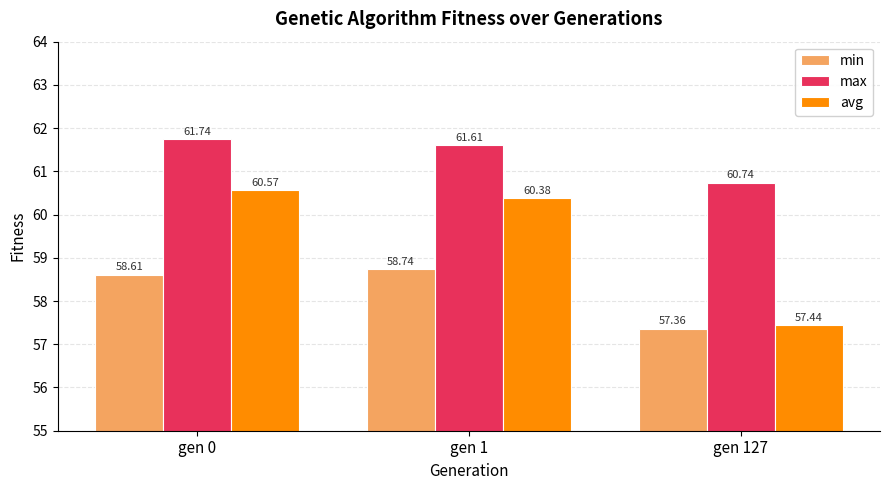

The max series shows 20.7 at gen 127. True or false?

False